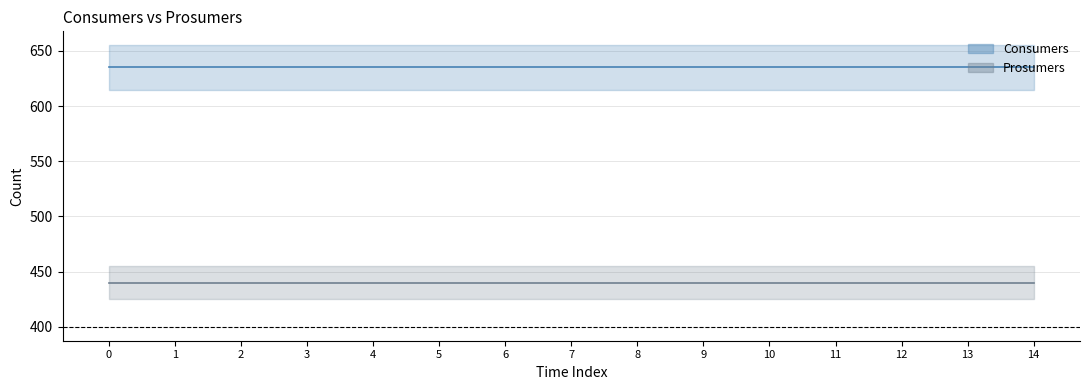

Is the value of Prosumers at 13 greater than the value of Consumers at 11?

No